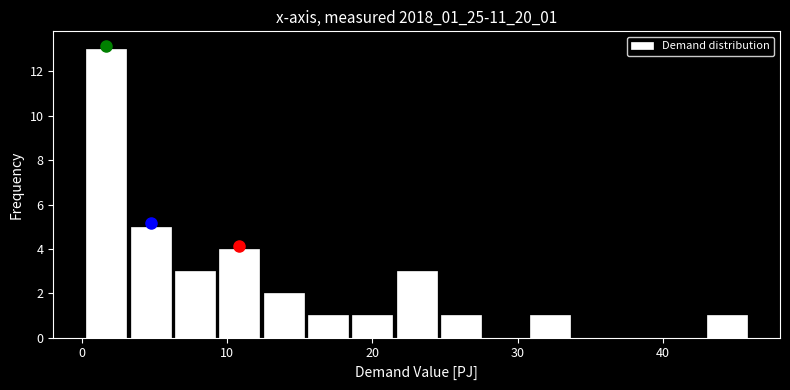

Around what value on the x-axis is the tallest bar? Give the approximate position of its centre, as read against the axis.

2